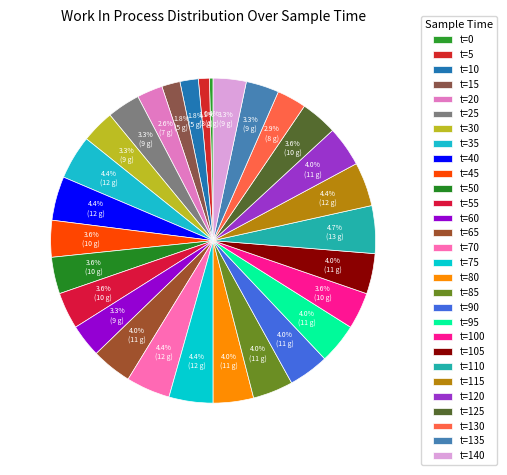

Count the number of slices in the pie.

29